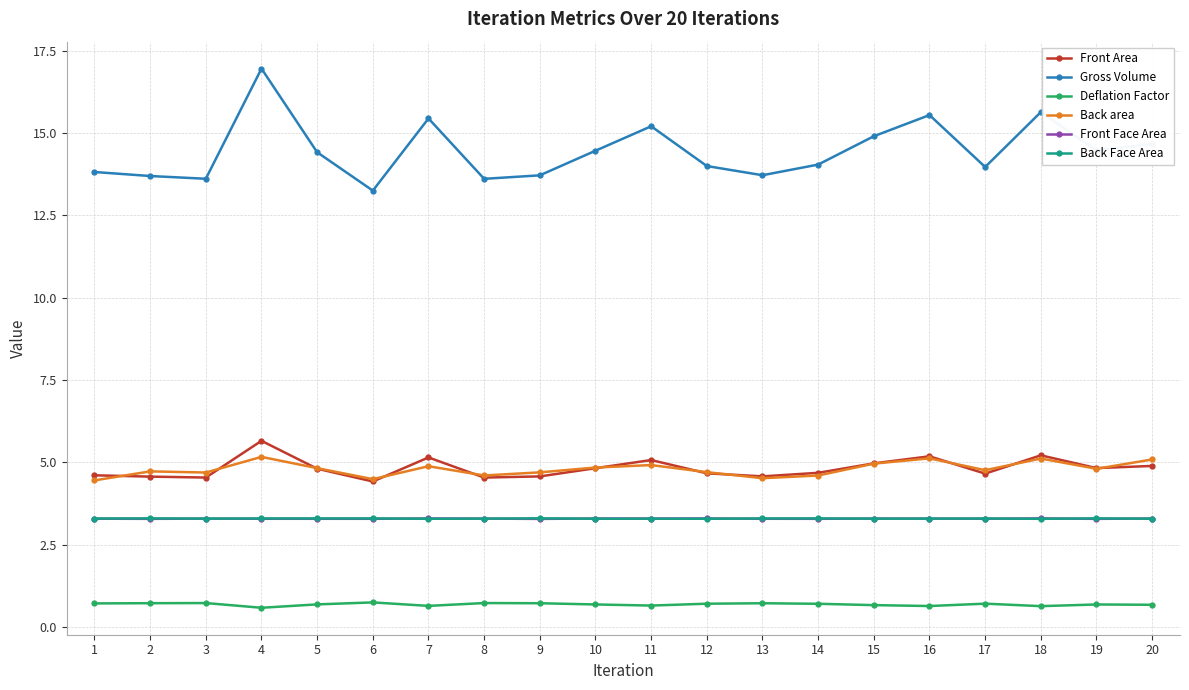

The value of Front Area at 13 is 6.3. True or false?

False